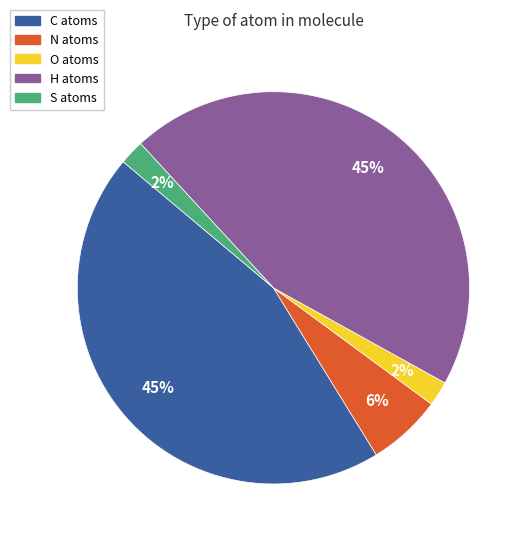

Which has a higher value, O atoms or N atoms?

N atoms